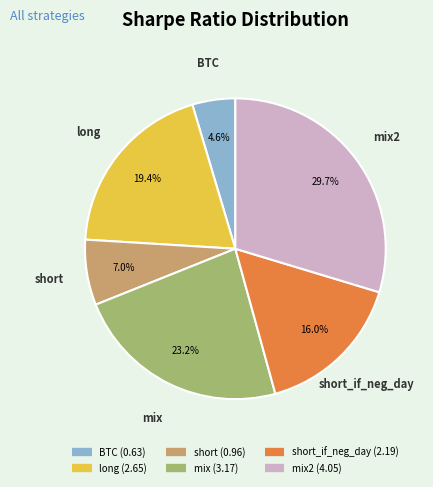

How many slices are in this pie chart?

6